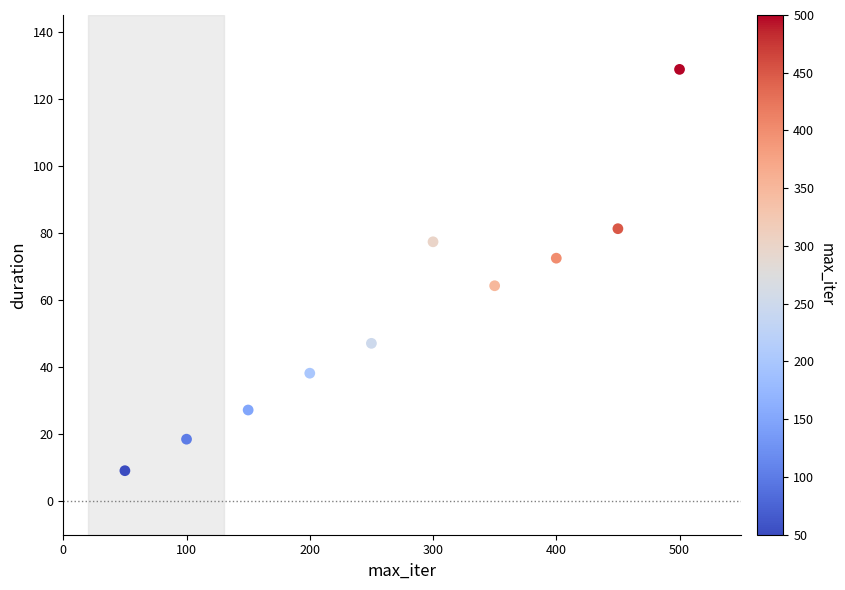

What is the range of Y values (max minus min)?

119.7